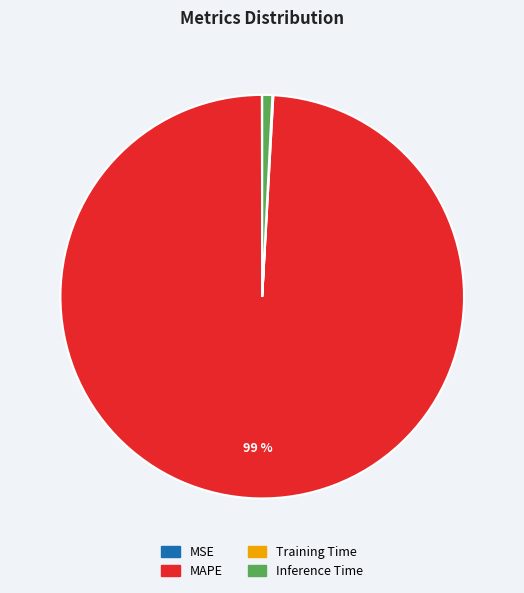

Which category has the biggest portion of the pie?

MAPE